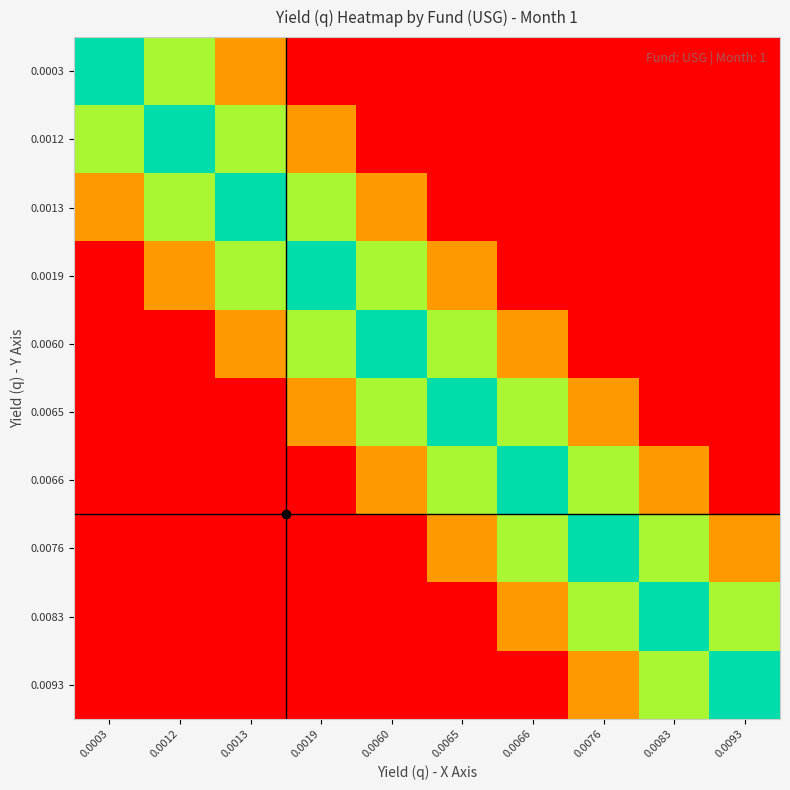

What is the spread (max minus min) of values at 0.0076?

0.5